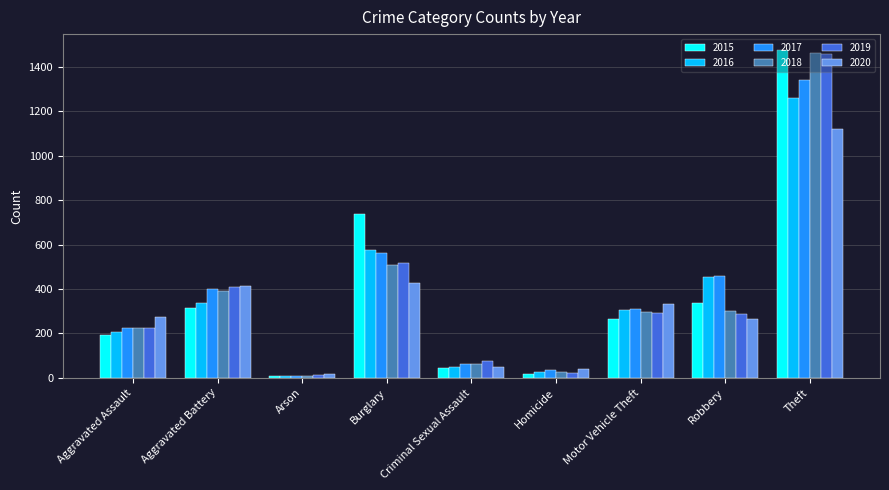

What is the sum of the 2019 values at Theft and Burglary?

1976